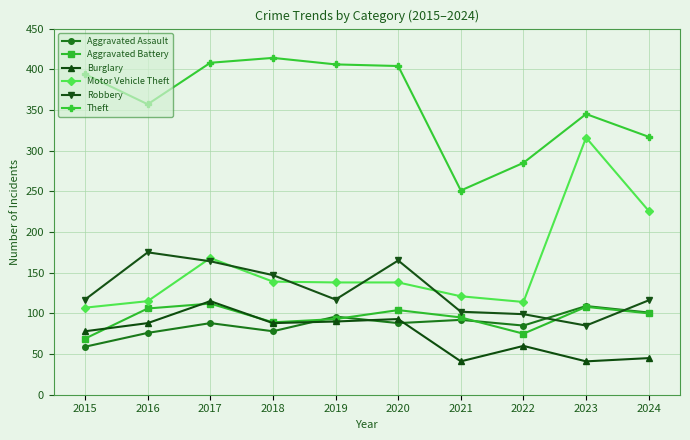

At which category does Robbery reach its first local valley?

2019